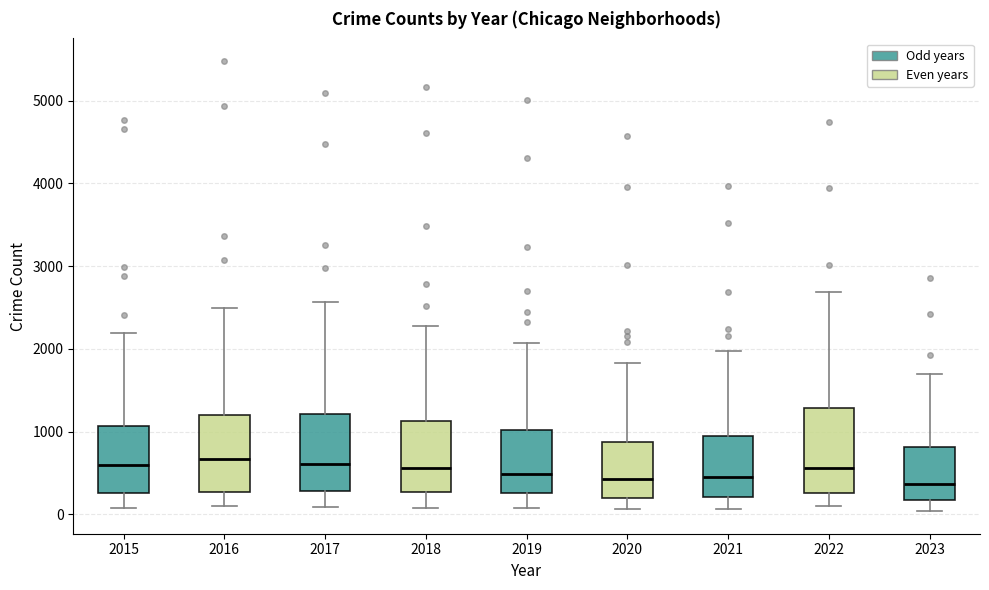

Reading left to right, read every box against the y-axis: the position of its median line, the range the box covers, and the ends of its whiskers. The values are not printed on the chart, so give them approximately, as read against the axis.

2015: median 600, box 300 to 1100, whiskers 100 to 2200
2016: median 700, box 300 to 1200, whiskers 100 to 2500
2017: median 600, box 300 to 1200, whiskers 100 to 2600
2018: median 600, box 300 to 1100, whiskers 100 to 2300
2019: median 500, box 300 to 1000, whiskers 100 to 2100
2020: median 400, box 200 to 900, whiskers 100 to 1800
2021: median 500, box 200 to 900, whiskers 100 to 2000
2022: median 600, box 300 to 1300, whiskers 100 to 2700
2023: median 400, box 200 to 800, whiskers 0 to 1700